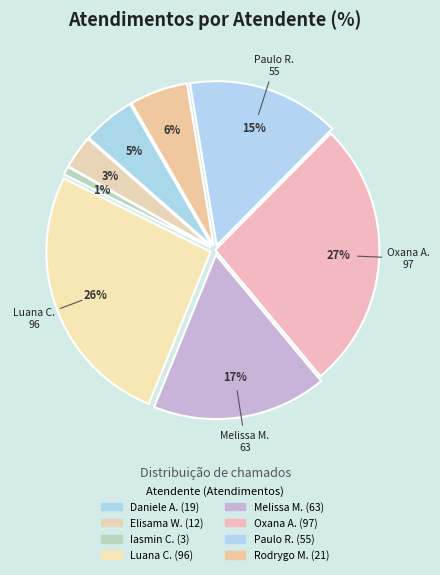

How many segments does this pie chart have?

8